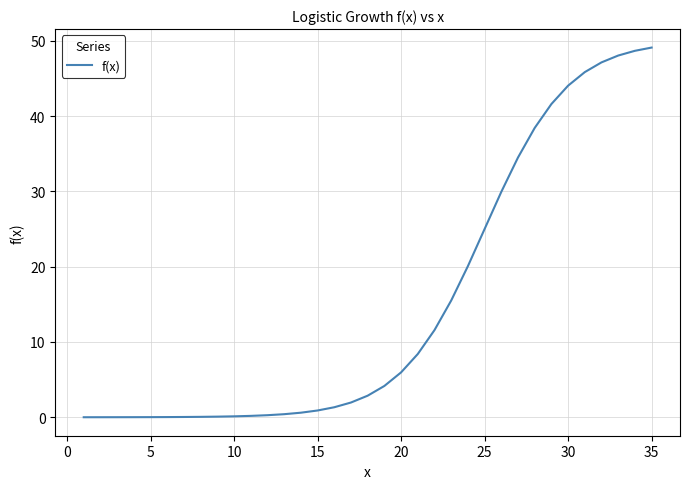

What is the maximum value shown in the chart?

49.1